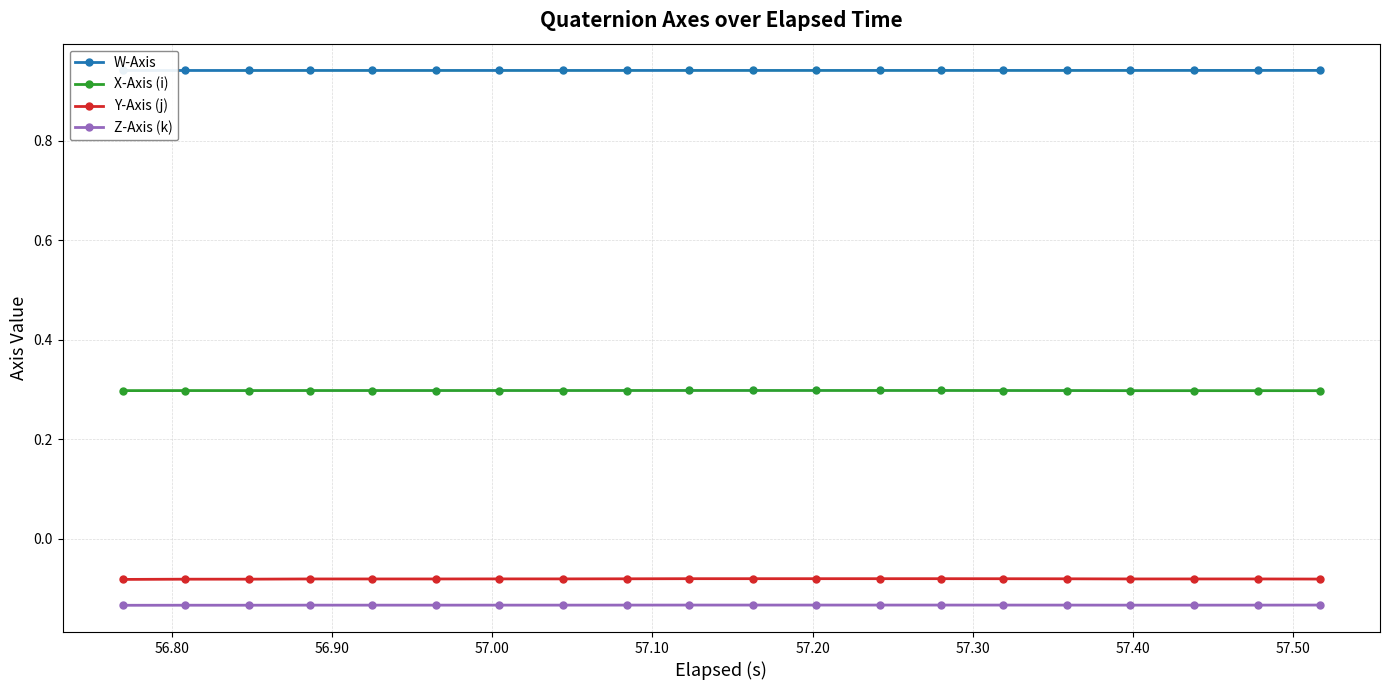

How many lines are shown in the chart?

4